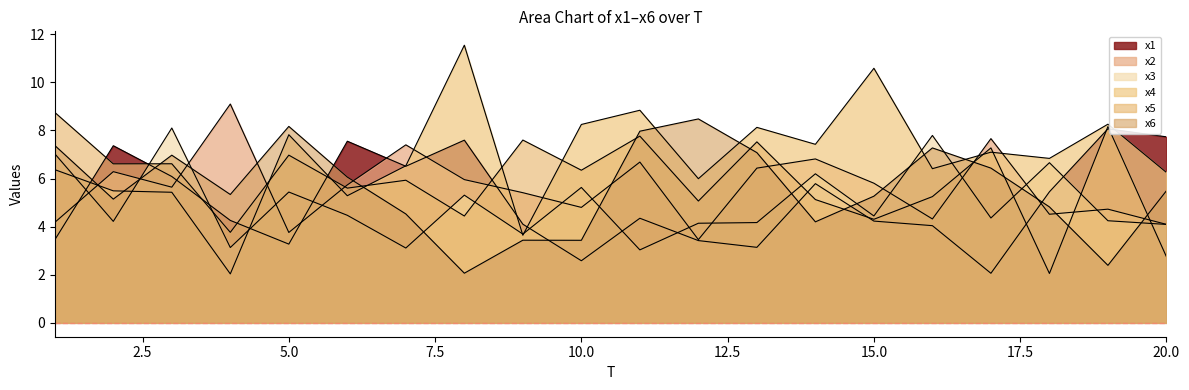

Between which two adjacent categories do x2 and x3 first intersect?

1 and 2